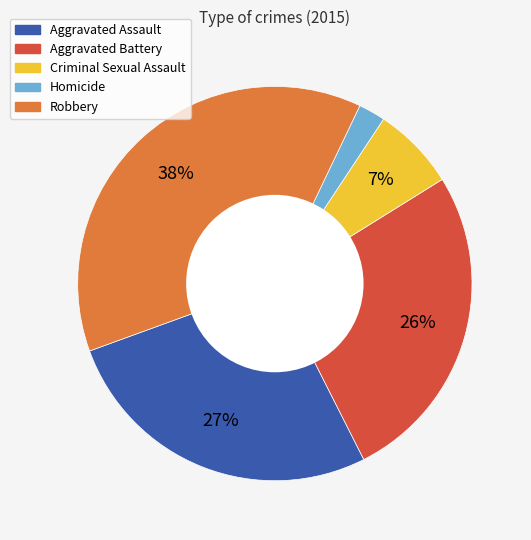

Is it true that Aggravated Assault is 27% of the pie?

True